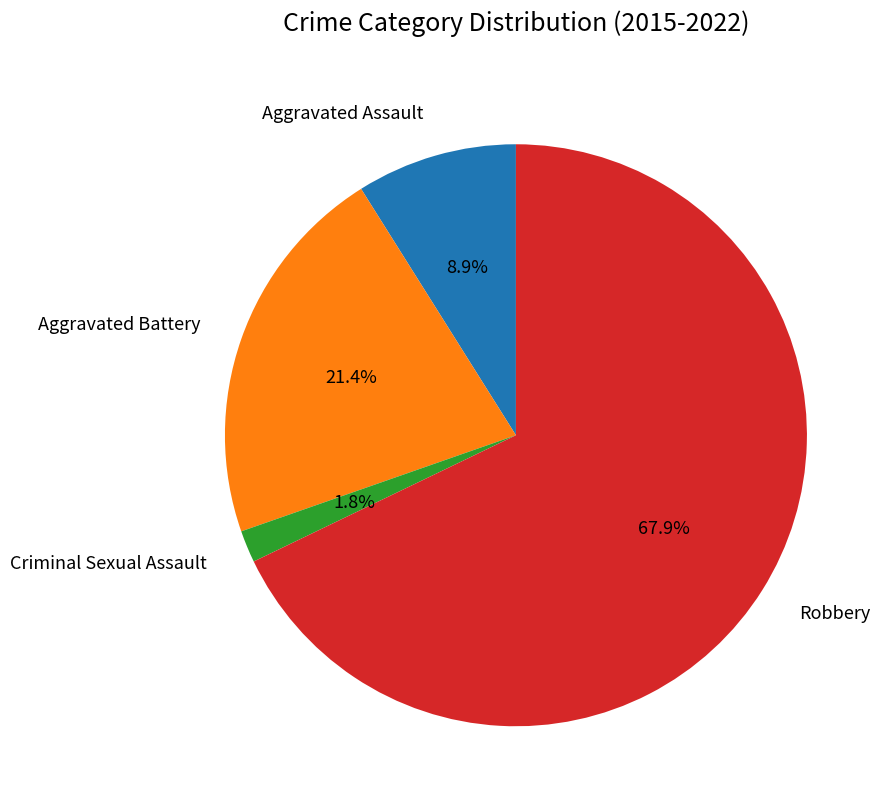

How many segments does this pie chart have?

4